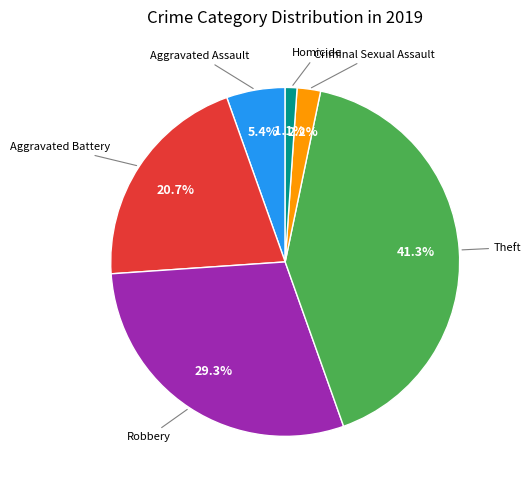

How many slices are in this pie chart?

6